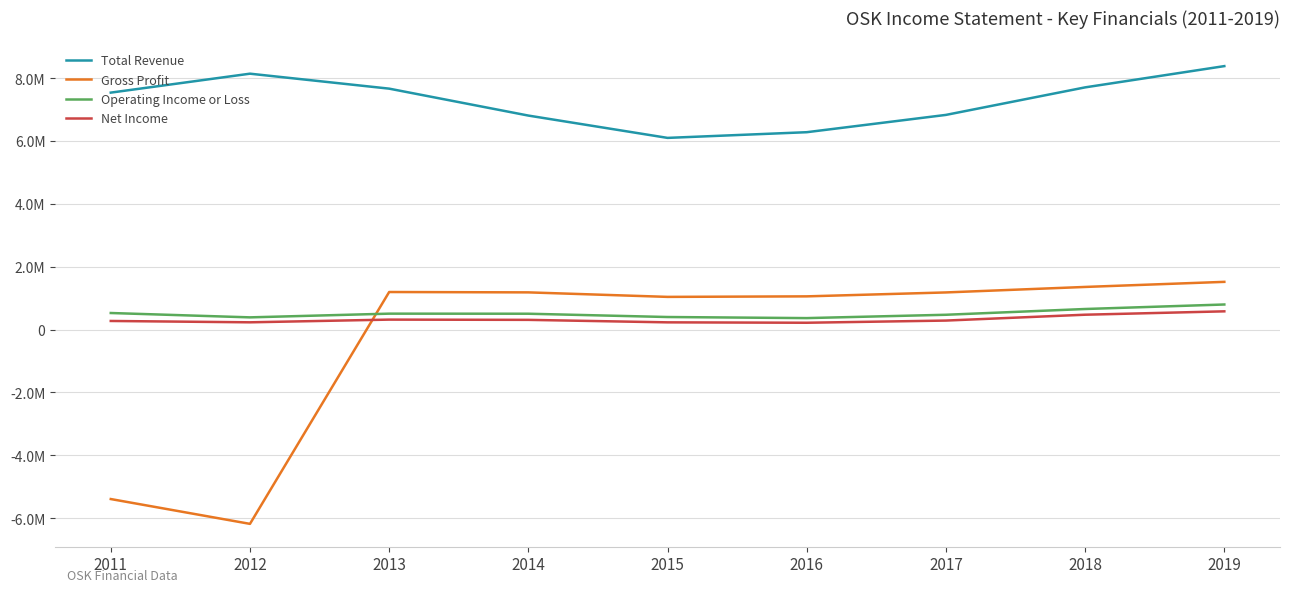

Which label corresponds to the smallest value in the chart?

2012